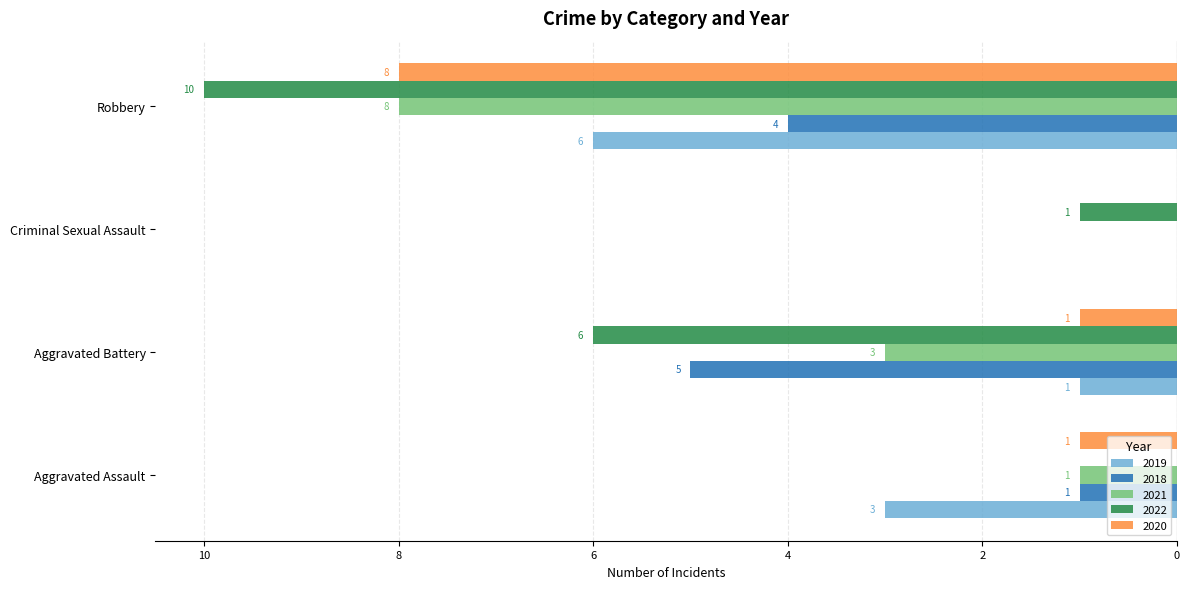

What are all the series names shown in the legend?

2019, 2018, 2021, 2022, 2020